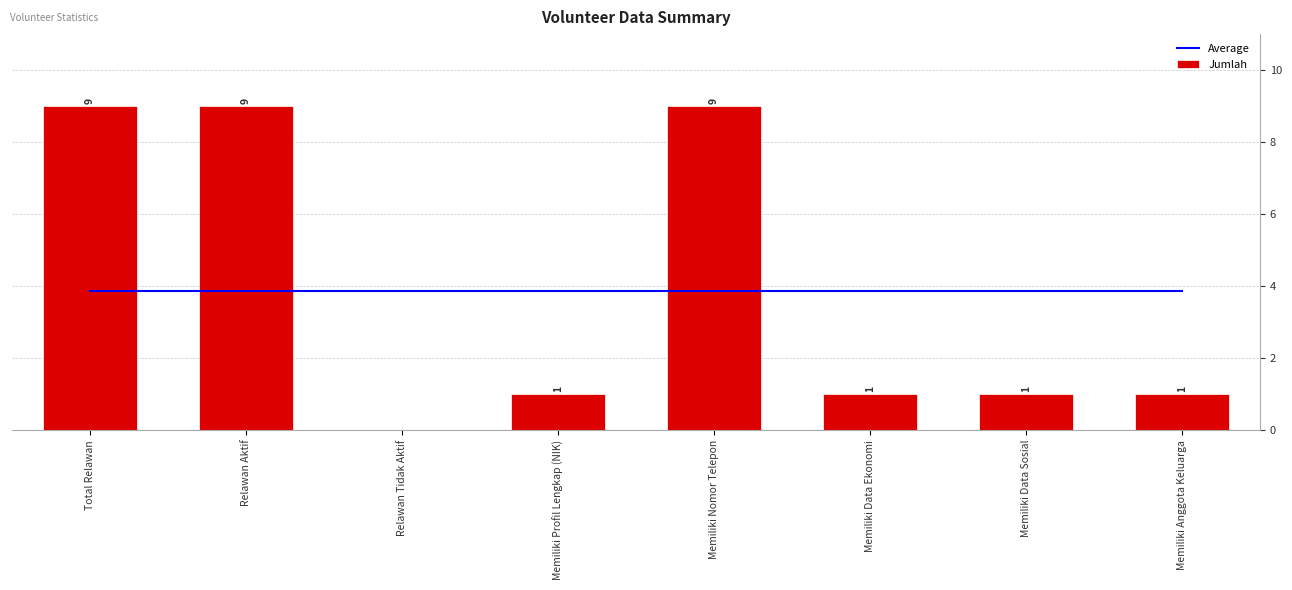

What is the label of the 7th bar from the right?

Relawan Aktif